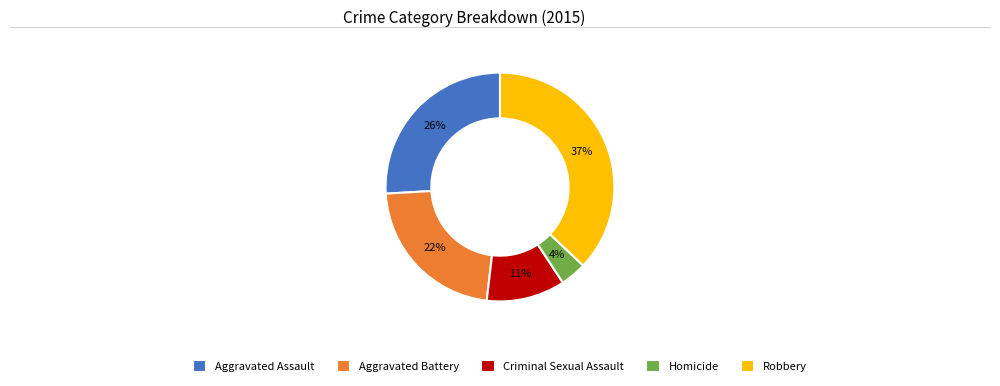

To the nearest percent, what percentage of the pie is Aggravated Assault?

26%